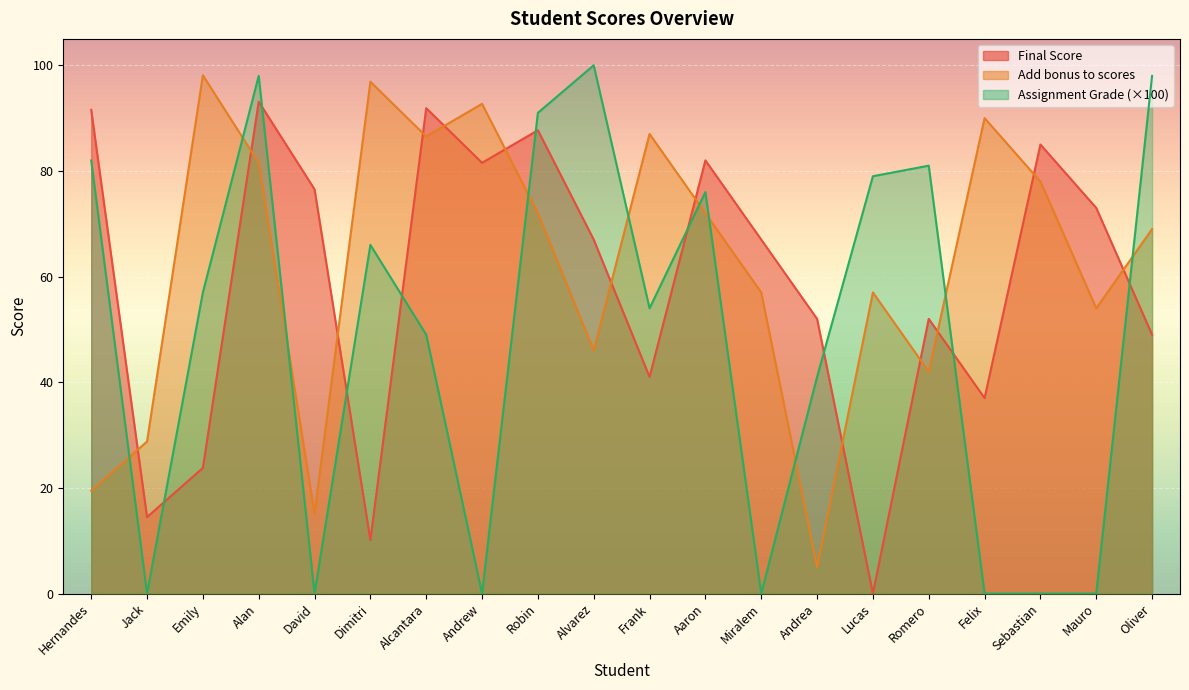

Where does the Add bonus to scores series first go above 72?

Emily